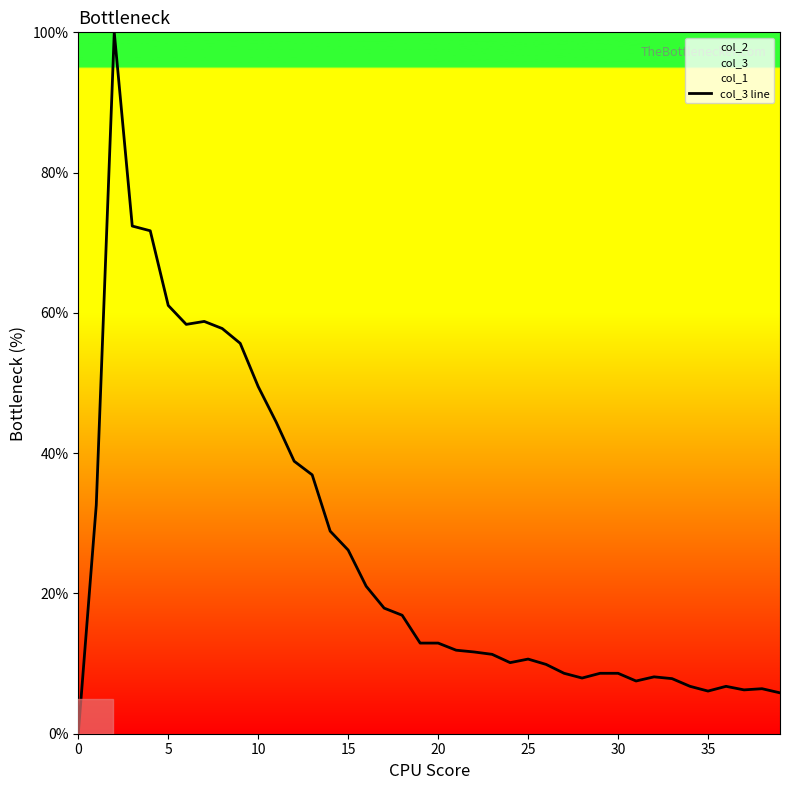

The value of col_3 line at 25 is 10.6. True or false?

True